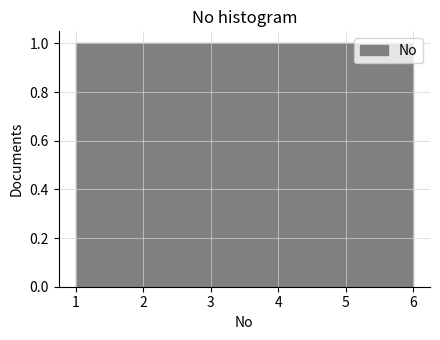

Reading left to right, list every bar in this chart as the range it spans on the x-axis followed by its height. Neither the bar edges nor the heights are printed on the chart, so give them approximately, as read against the axes.

1.0 to 1.8: 1
1.8 to 2.7: 1
2.7 to 3.5: 1
3.5 to 4.3: 1
4.3 to 5.2: 1
5.2 to 6.0: 1